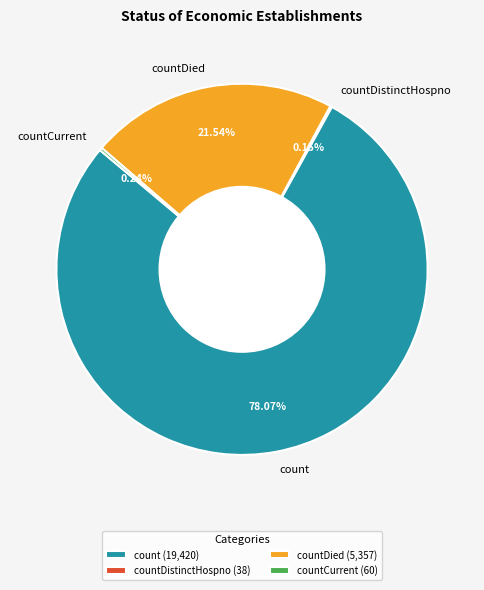

Which category has the biggest portion of the pie?

count